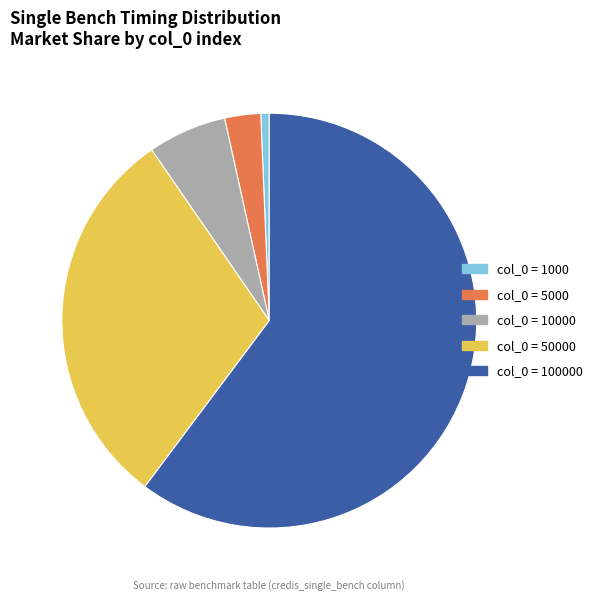

Is there any slice that represents more than half of the pie?

Yes